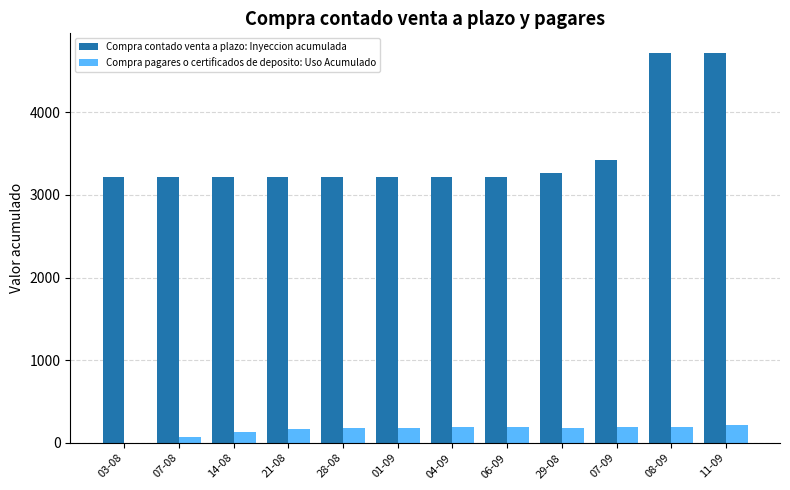

What is the spread (max minus min) of values at 08-09?

4518